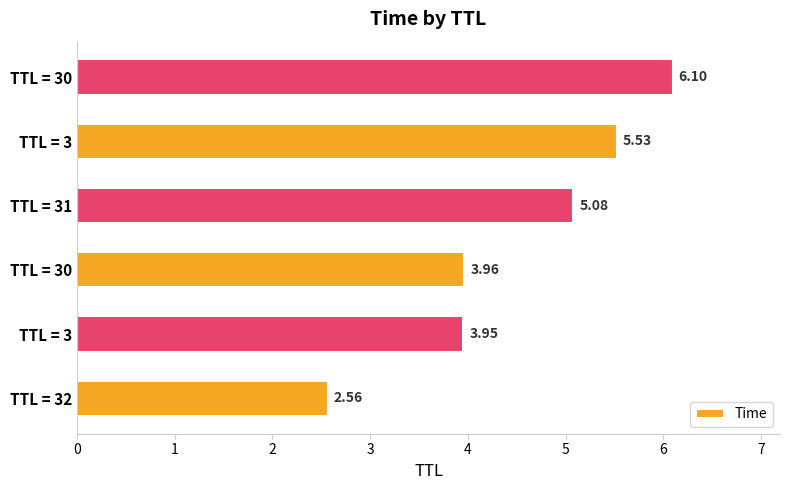

Are the bars horizontal?

Yes